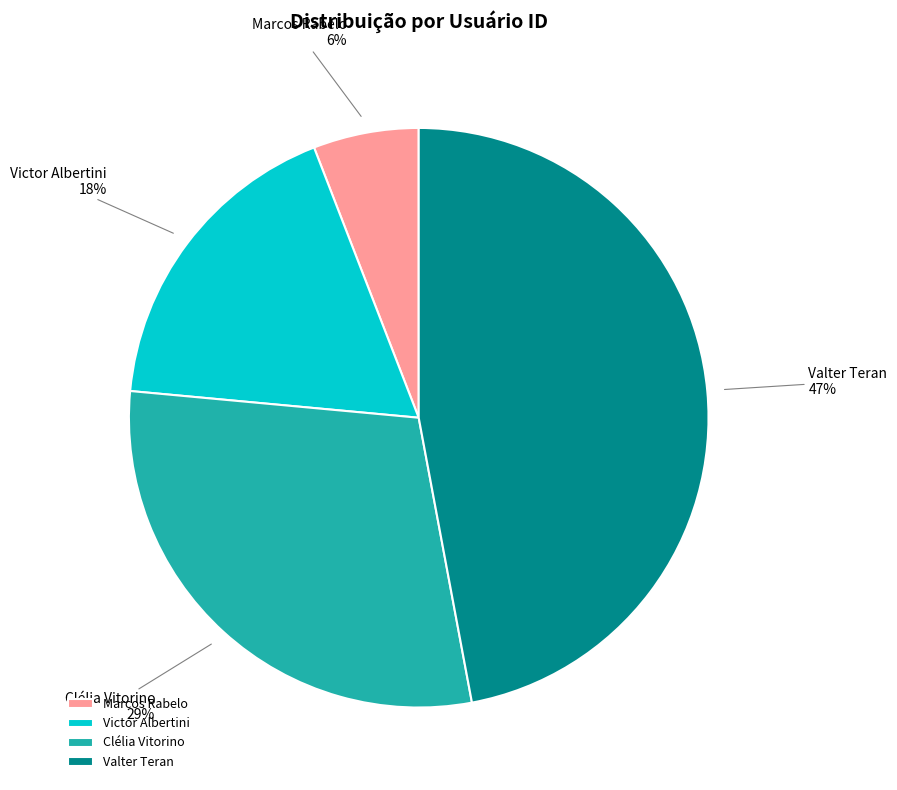

Is the sum of Marcos Rabelo and Valter Teran greater than half?

Yes